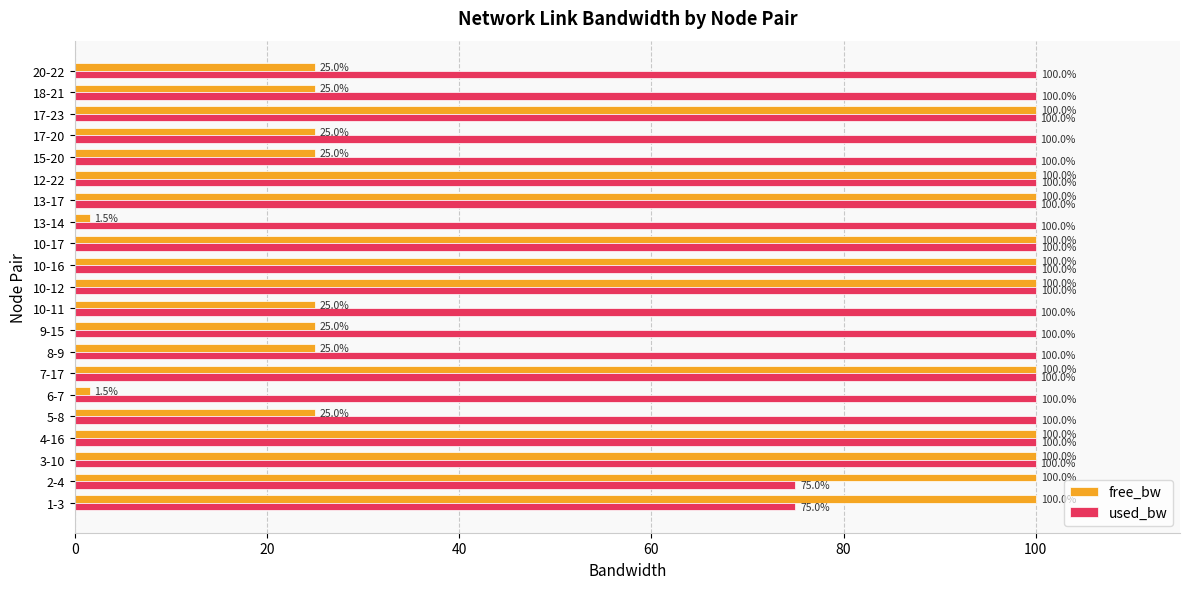

What is the average value of the free_bw series?

62.1